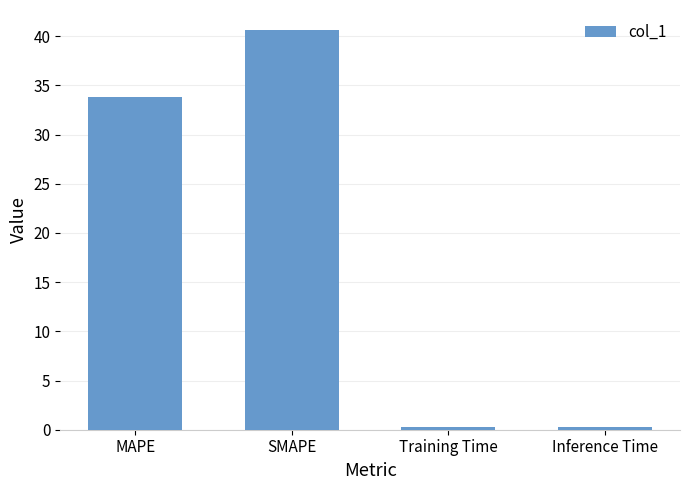

Is it true that the value at Inference Time is 0.2?

True